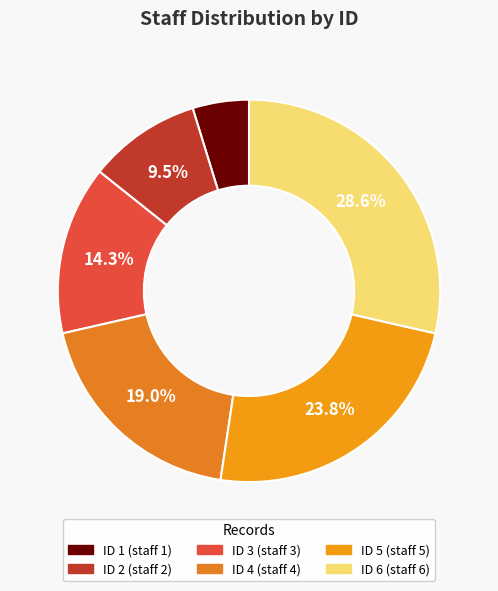

Count the number of slices in the pie.

6